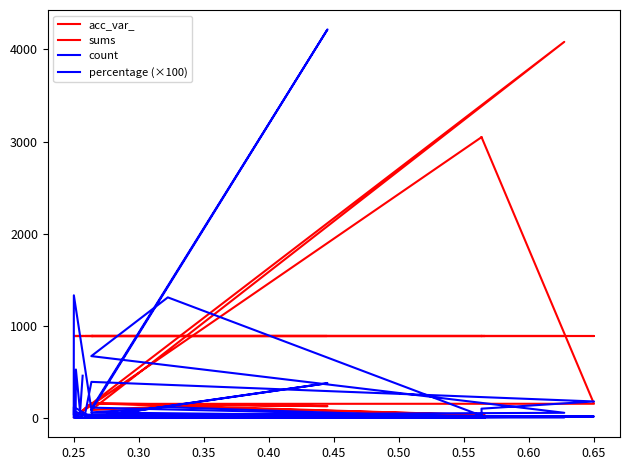

Reading left to right, list all the values displayed in this chart.

acc_var_: 155.0	128.0	158.0	31.0	125.0	86.0	4082.0	99.0	153.0	154.0	3049.0	3049.0	6.0	7.0	162.0	18.0	22.0	24.0	59.0	80.0
sums: 894.0	894.0	894.0	894.0	894.0	894.0	894.0	894.0	894.0	894.0	894.0	894.0	894.0	894.0	894.0	894.0	894.0	894.0	894.0	894.0
count: 8.0	377.0	10.0	1.0	117.0	60.0	5.0	3.0	35.0	16.0	9.0	2.0	3.0	119.0	1.0	6.0	1.0	47.0	6.0	41.0
percentage (×100): 89.5	4217.0	111.9	11.2	1308.7	671.1	55.9	33.6	391.5	179.0	100.7	22.4	33.6	1331.1	11.2	67.1	11.2	525.7	67.1	458.6